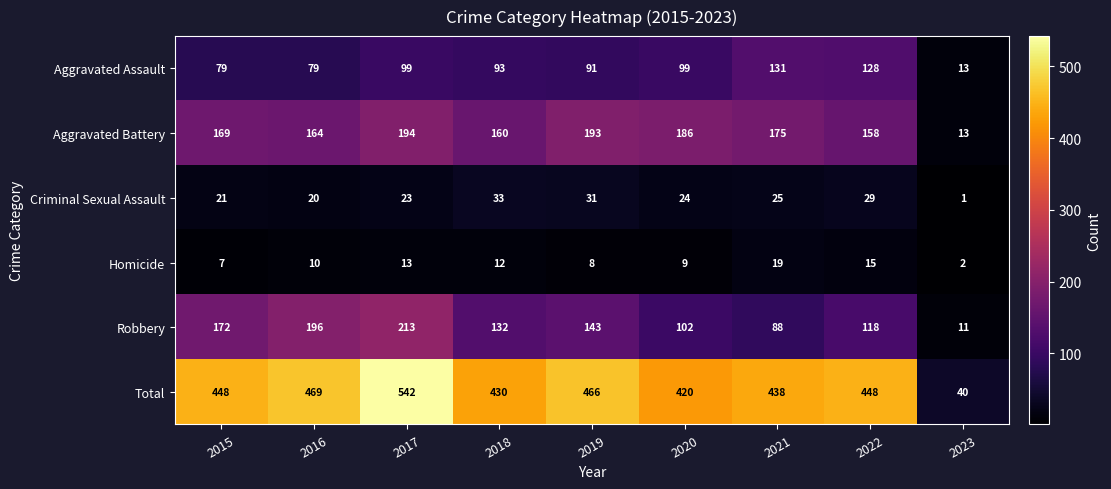

At which category is the sum across all series the highest?

2017